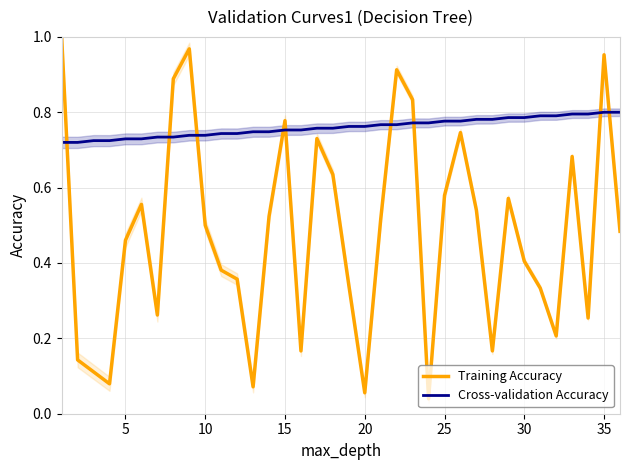

Is the value of Cross-validation Accuracy at 11 greater than the value of Training Accuracy at 10?

Yes